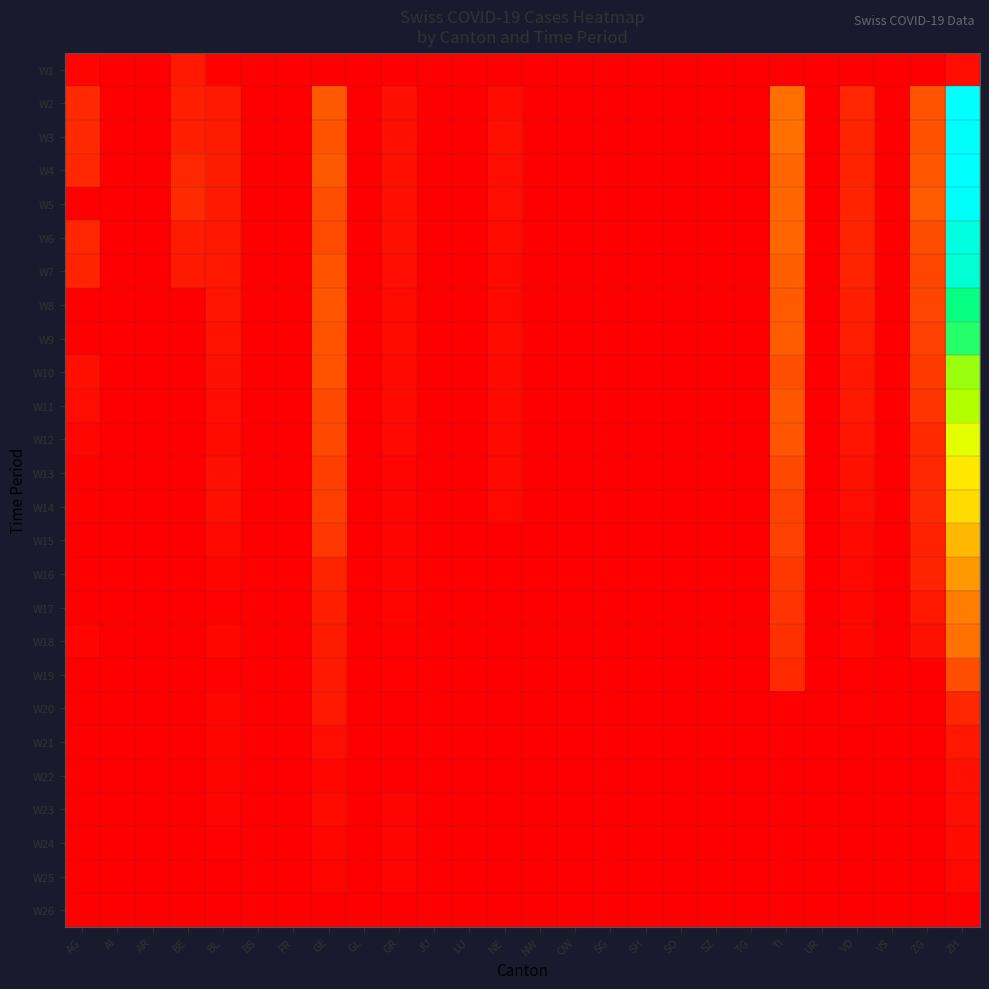

What is the spread (max minus min) of values at VD?

0.1